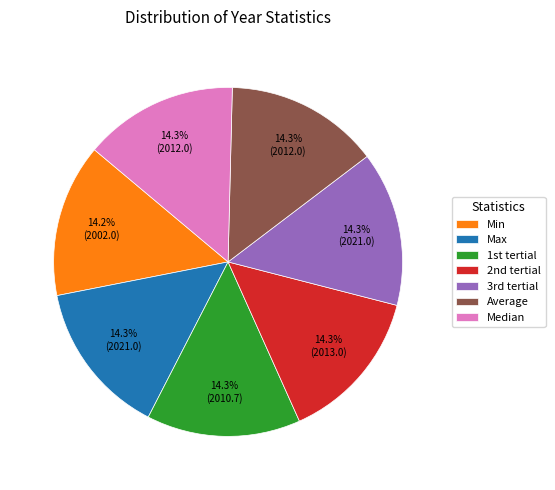

Count the number of slices in the pie.

7